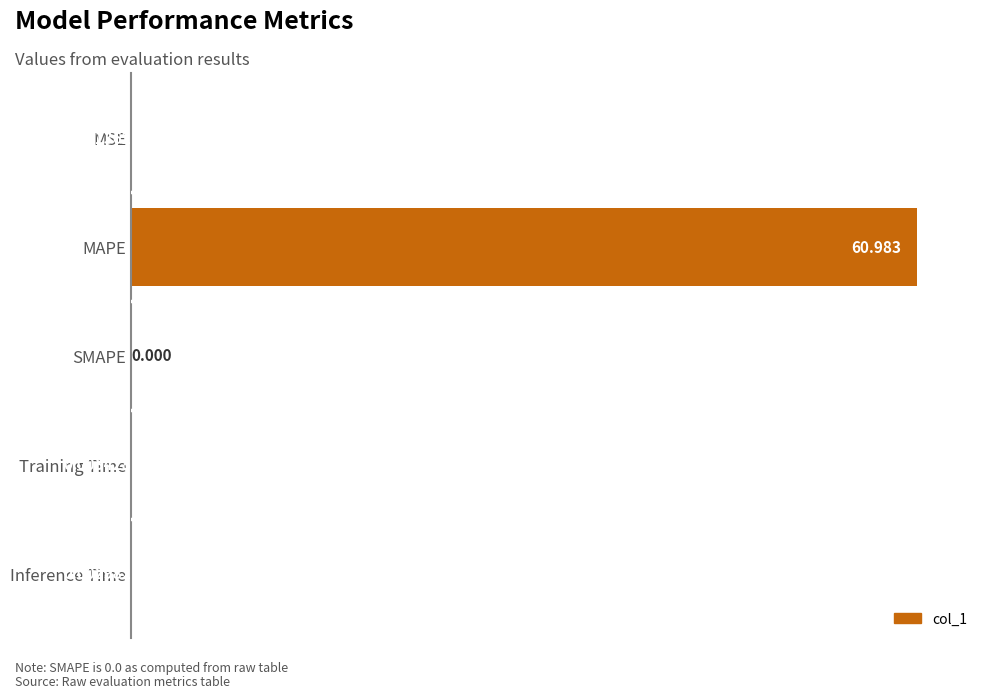

How many values exceed 0?

4